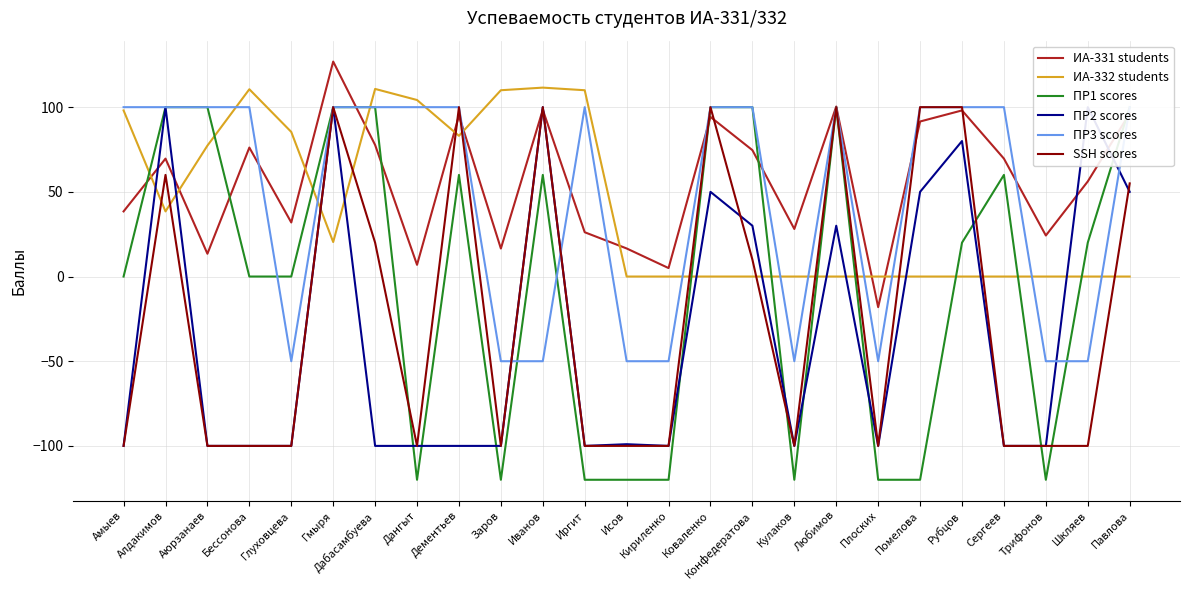

What is the difference between the maximum and minimum values in the ИА-331 students series?

145.0